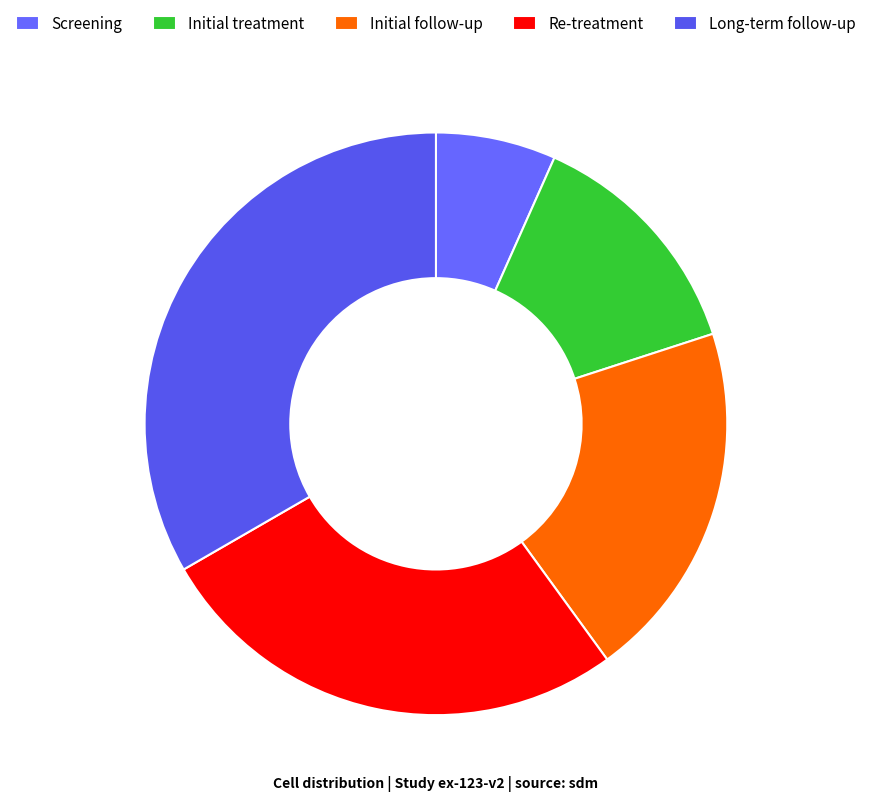

How many segments does this pie chart have?

5